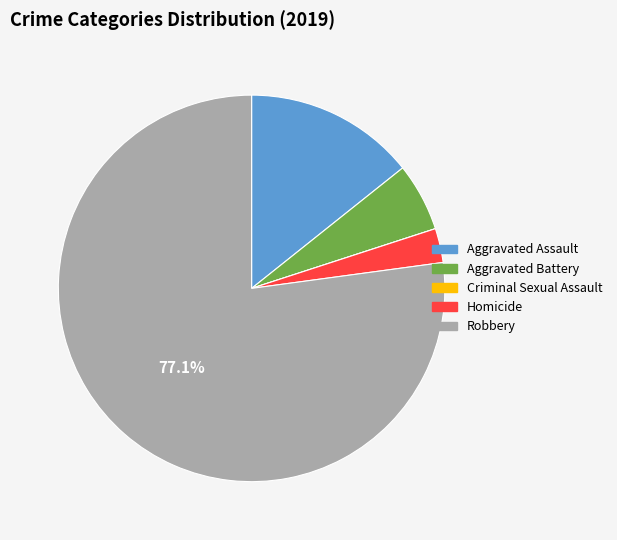

What is the largest slice in the pie chart?

Robbery